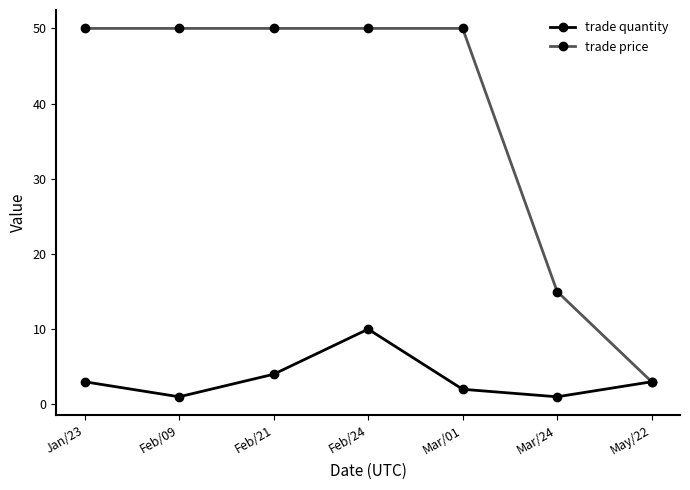

How many data points in trade quantity are less than 3?

3